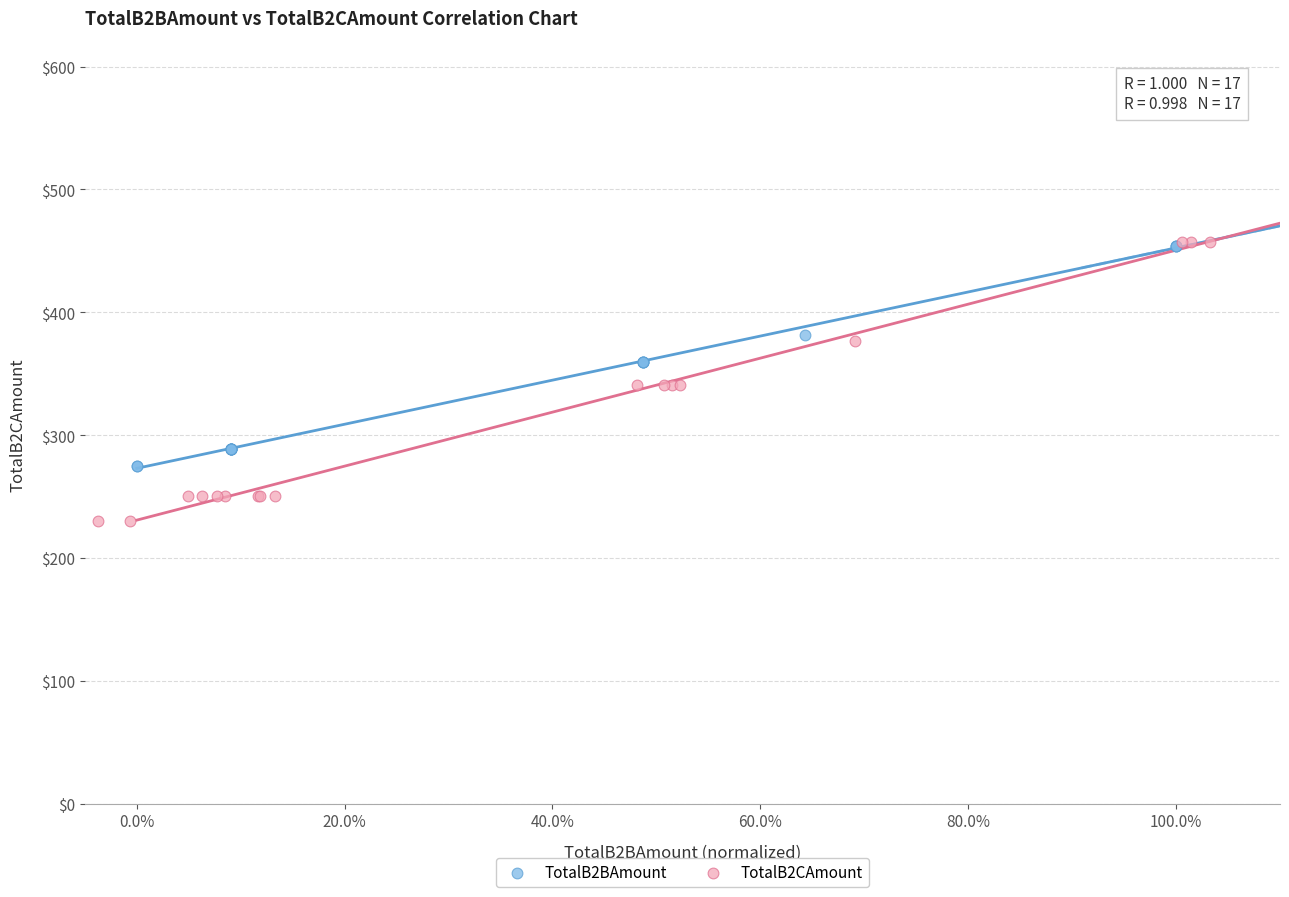

Which series has the largest Y range (max minus min)?

TotalB2CAmount